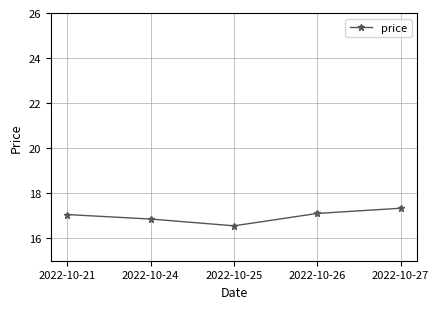

What is the sum of all values?

84.9